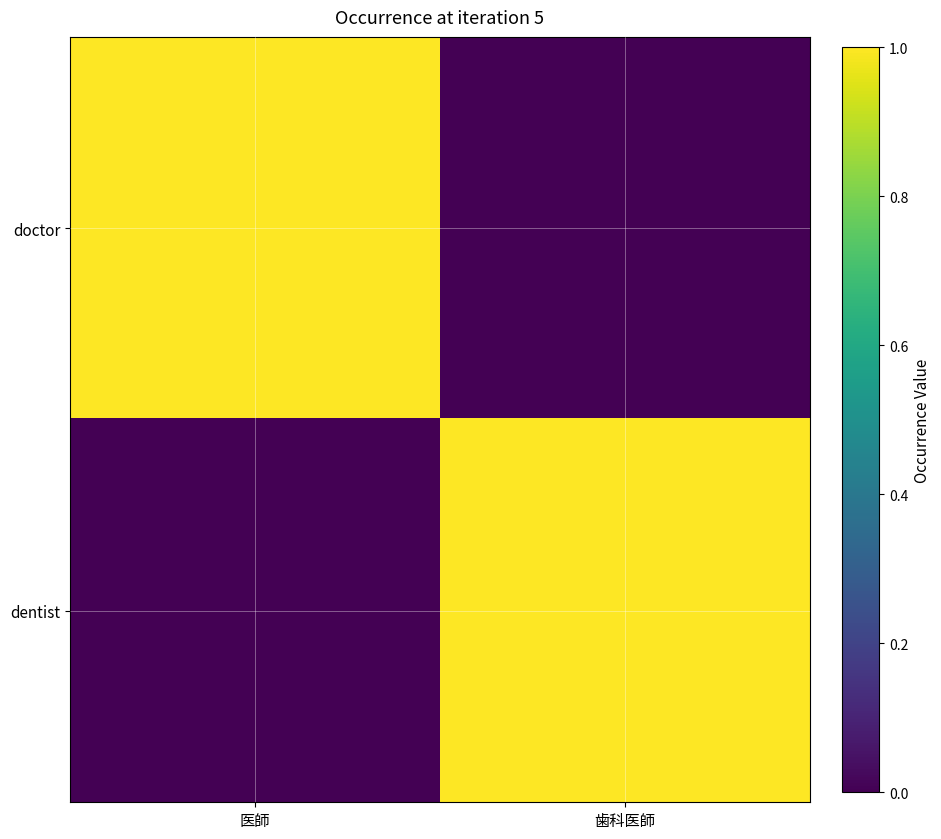

Reading left to right, what are all the values shown in this chart?

doctor: 医師=1	歯科医師=0
dentist: 医師=0	歯科医師=1